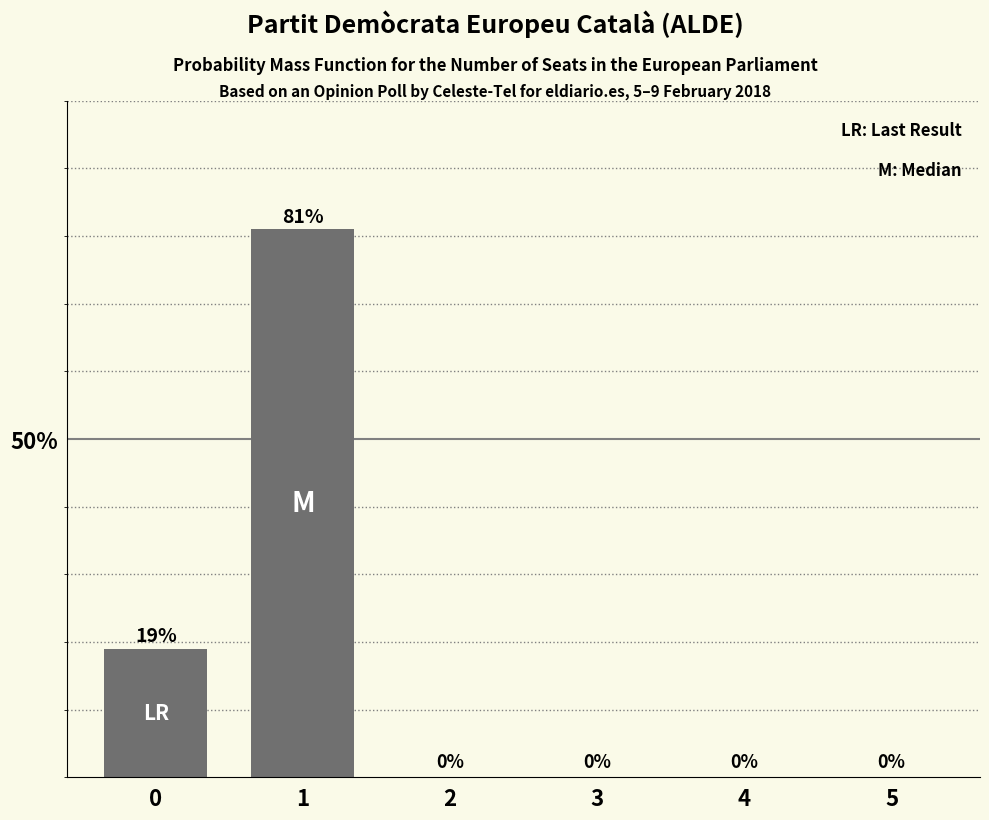

How many values are above zero?

2